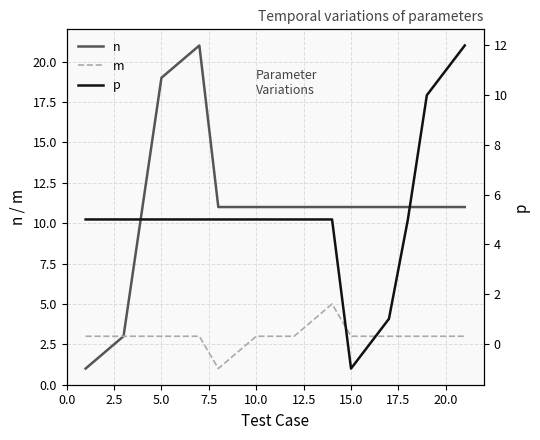

What are all the series names shown in the legend?

n, m, p